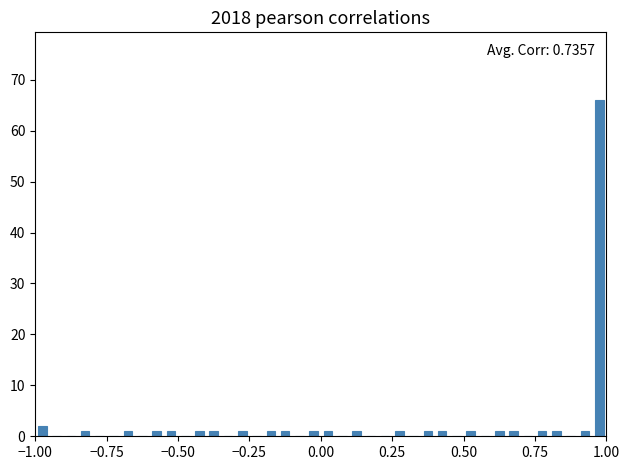

Read against the x-axis, roughly where is the centre of the tallest bar?

1.00